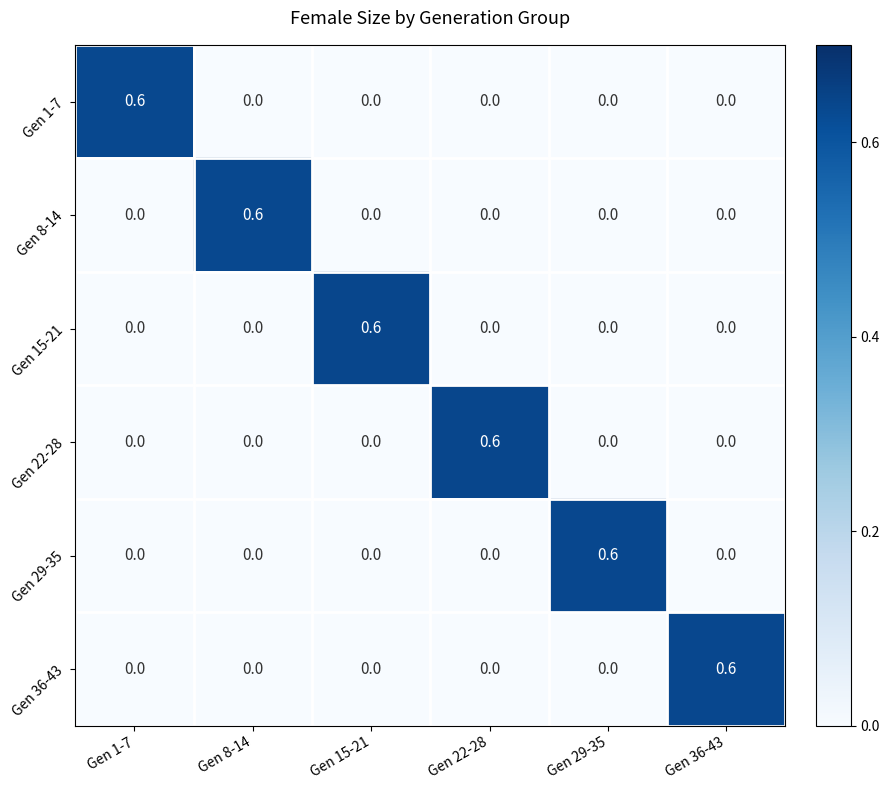

What is the difference between the highest and lowest values at Gen 8-14?

0.6